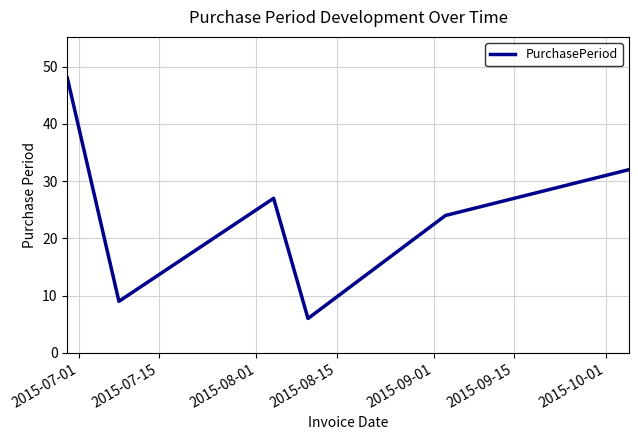

What is the sum of all values?

146